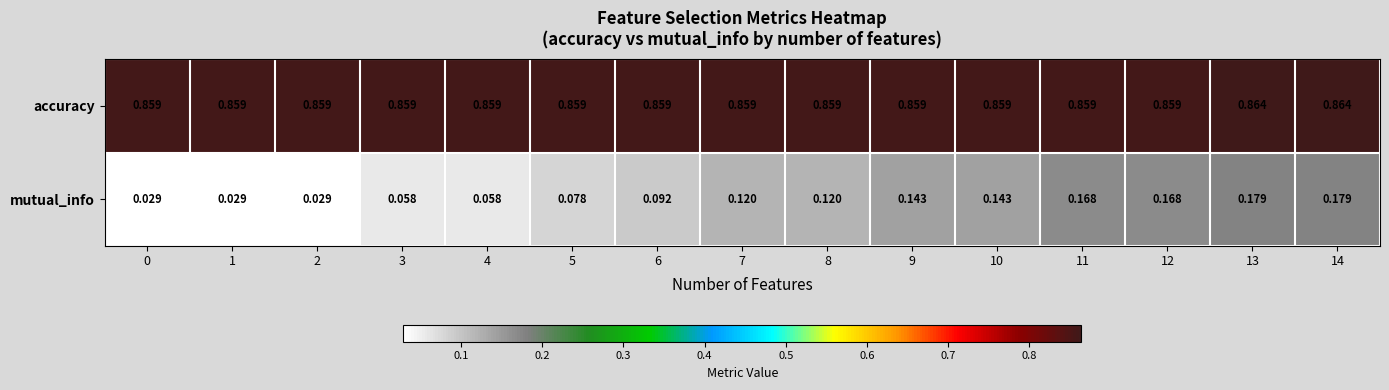

Which series has the widest spread of values?

mutual_info